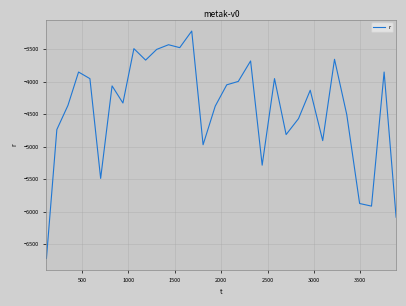

What is the smallest value displayed?

-6716.3